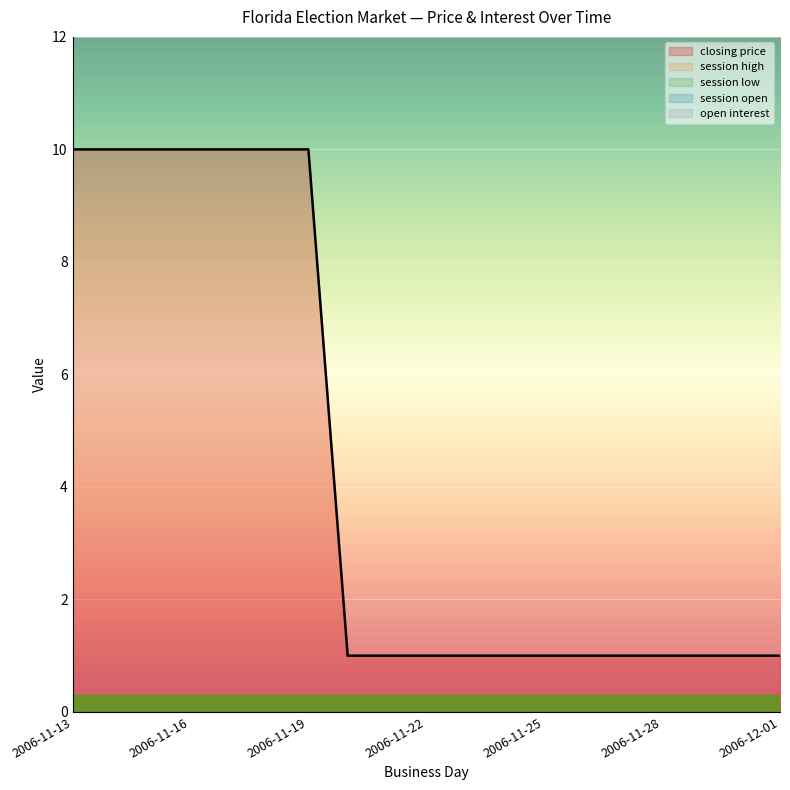

Rank the series at 2006-11-21 from lowest to highest value.

session high, session low, session open, open interest, closing price